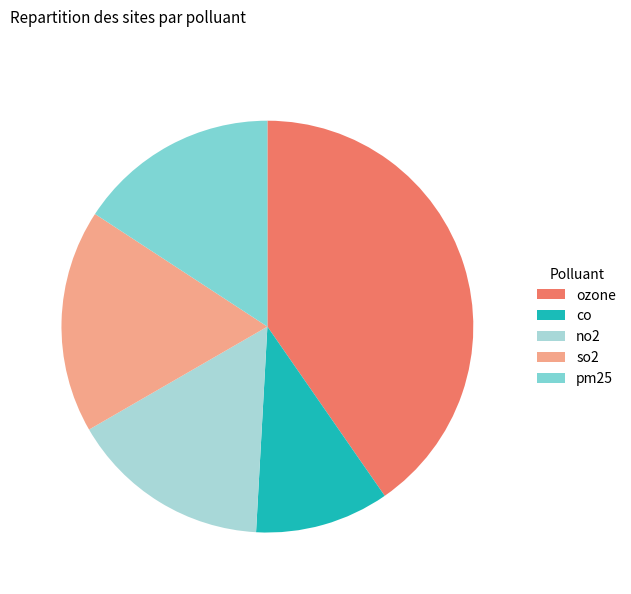

Which category has the biggest portion of the pie?

ozone